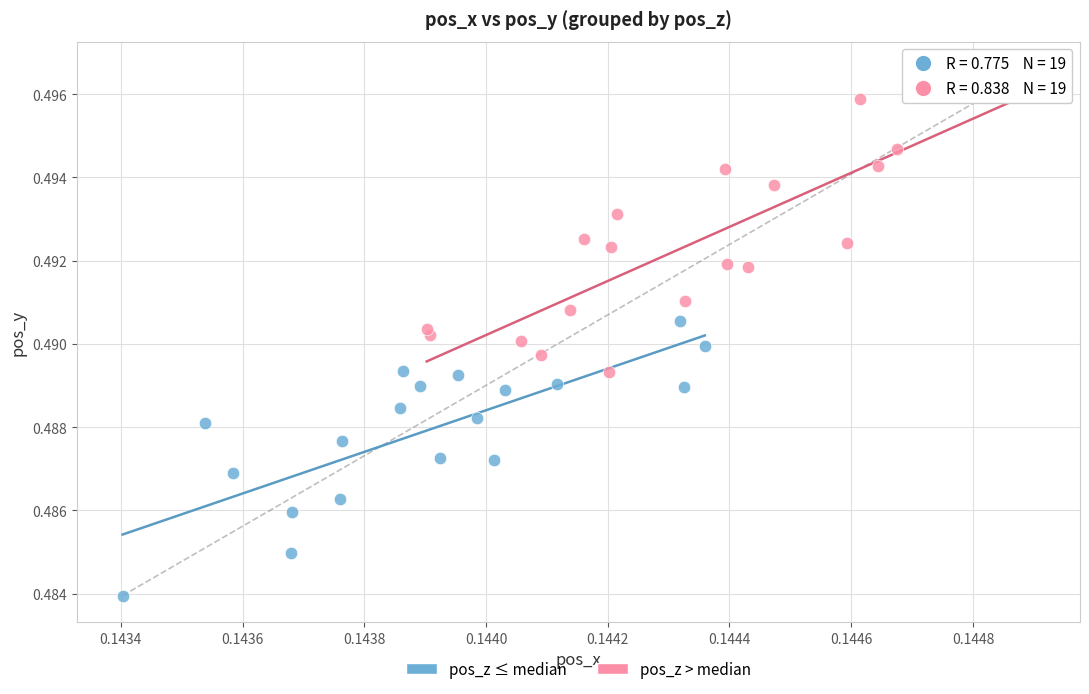

Which series has the largest Y range (max minus min)?

pos_z > median